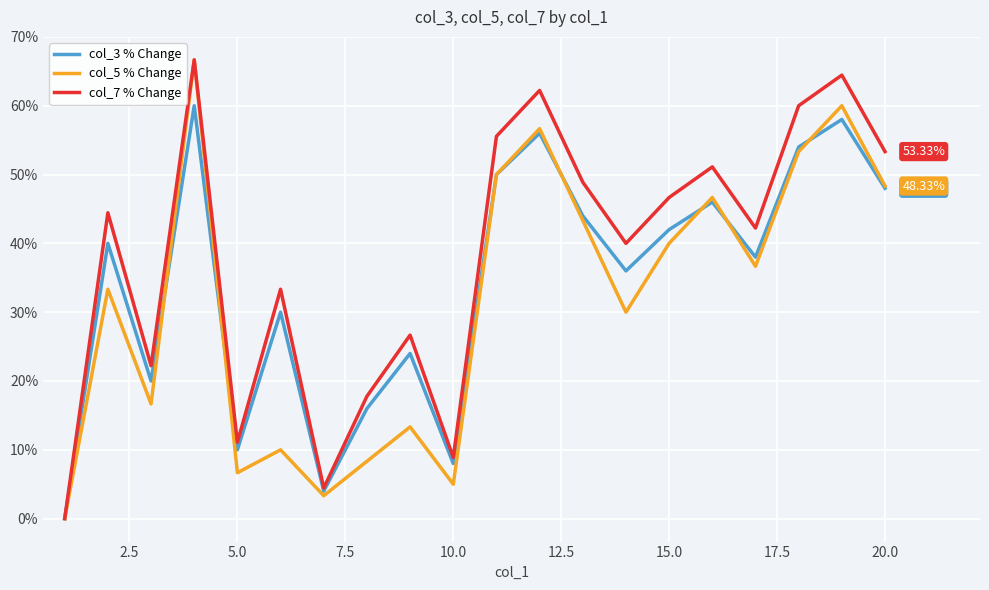

Rank the series by their average value, from highest to lowest.

col_7 % Change, col_3 % Change, col_5 % Change